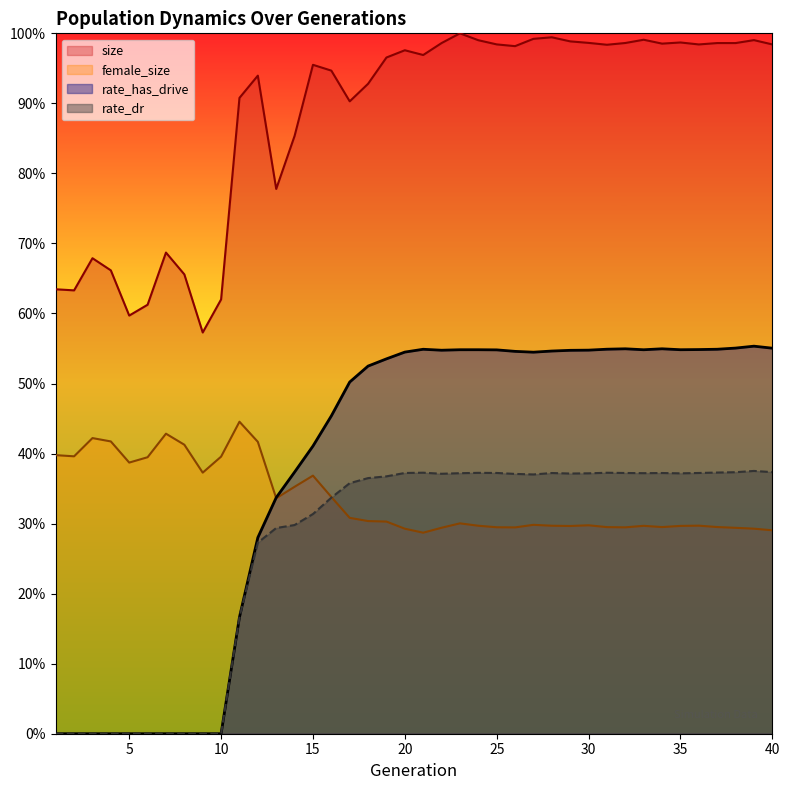

Reading left to right, extract all data points from this chart.

size: 0.6	0.6	0.7	0.7	0.6	0.6	0.7	0.7	0.6	0.6	0.9	0.9	0.8	0.9	1.0	0.9	0.9	0.9	1.0	1.0	1.0	1.0	1.0	1.0	1.0	1.0	1.0	1.0	1.0	1.0	1.0	1.0	1.0	1.0	1.0	1.0	1.0	1.0	1.0	1.0
female_size: 0.4	0.4	0.4	0.4	0.4	0.4	0.4	0.4	0.4	0.4	0.4	0.4	0.3	0.4	0.4	0.3	0.3	0.3	0.3	0.3	0.3	0.3	0.3	0.3	0.3	0.3	0.3	0.3	0.3	0.3	0.3	0.3	0.3	0.3	0.3	0.3	0.3	0.3	0.3	0.3
rate_dr: 0.0	0.0	0.0	0.0	0.0	0.0	0.0	0.0	0.0	0.0	0.2	0.3	0.3	0.3	0.3	0.3	0.4	0.4	0.4	0.4	0.4	0.4	0.4	0.4	0.4	0.4	0.4	0.4	0.4	0.4	0.4	0.4	0.4	0.4	0.4	0.4	0.4	0.4	0.4	0.4
rate_has_drive: 0.0	0.0	0.0	0.0	0.0	0.0	0.0	0.0	0.0	0.0	0.2	0.3	0.3	0.4	0.4	0.5	0.5	0.5	0.5	0.5	0.5	0.5	0.5	0.5	0.5	0.5	0.5	0.5	0.5	0.5	0.5	0.5	0.5	0.5	0.5	0.5	0.5	0.6	0.6	0.6